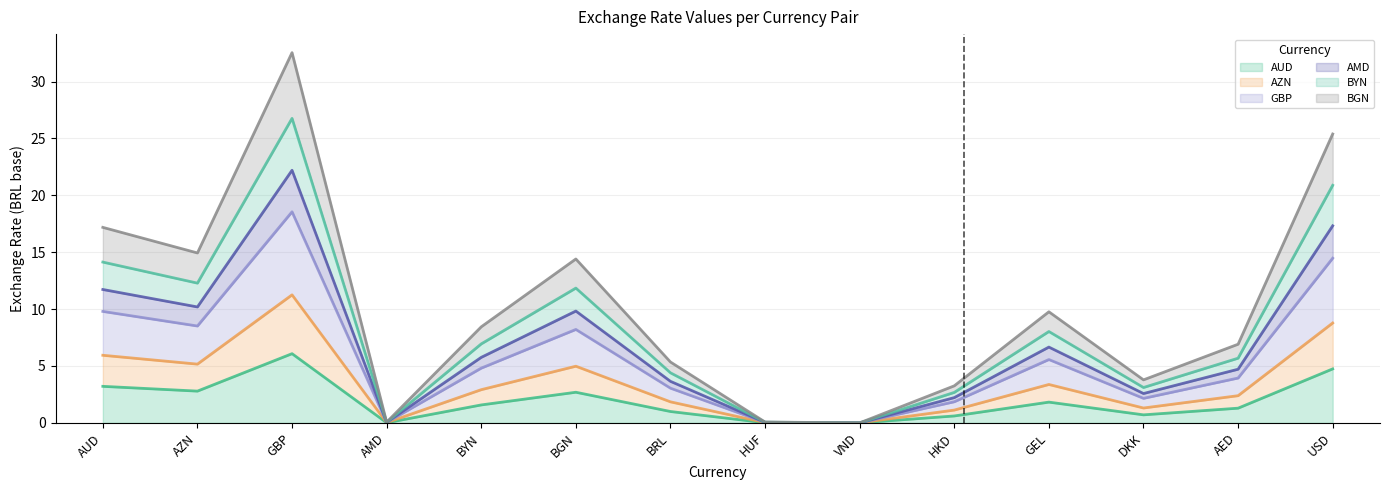

At VND, list the series in order from largest to smallest.

BYN, AMD, GBP, BGN, AZN, AUD